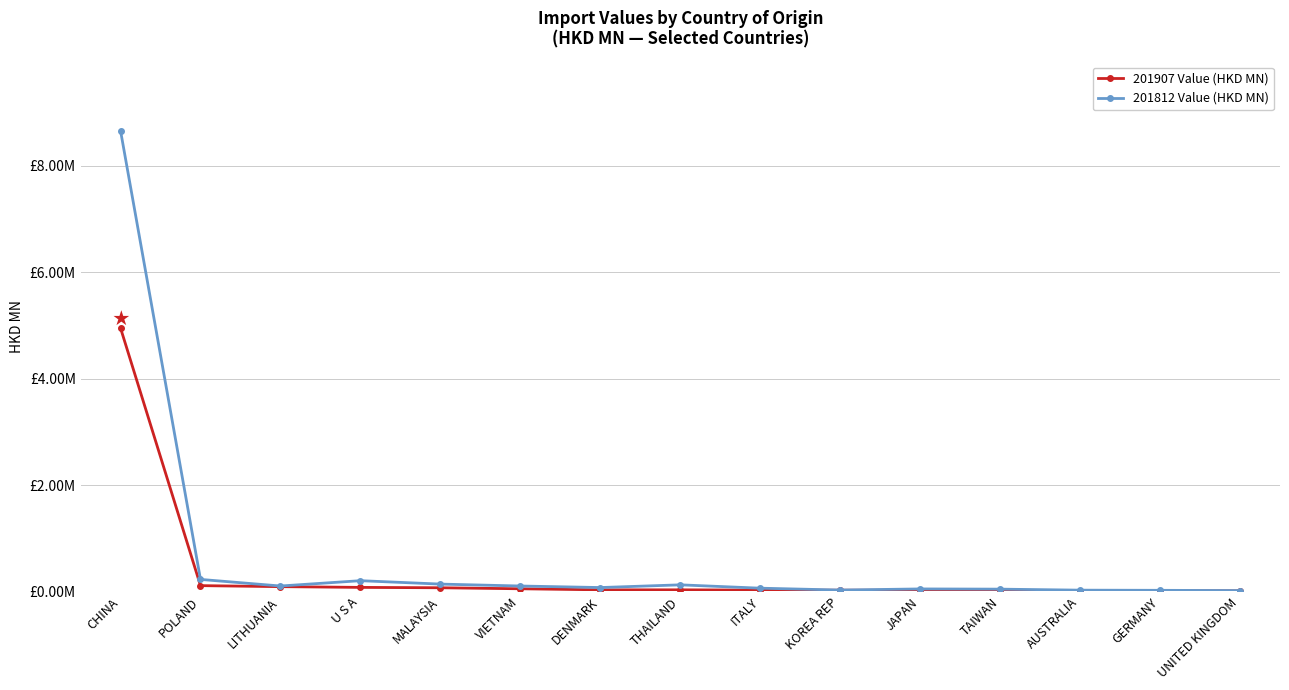

At U S A, list the series in order from largest to smallest.

201812 Value (HKD MN), 201907 Value (HKD MN)